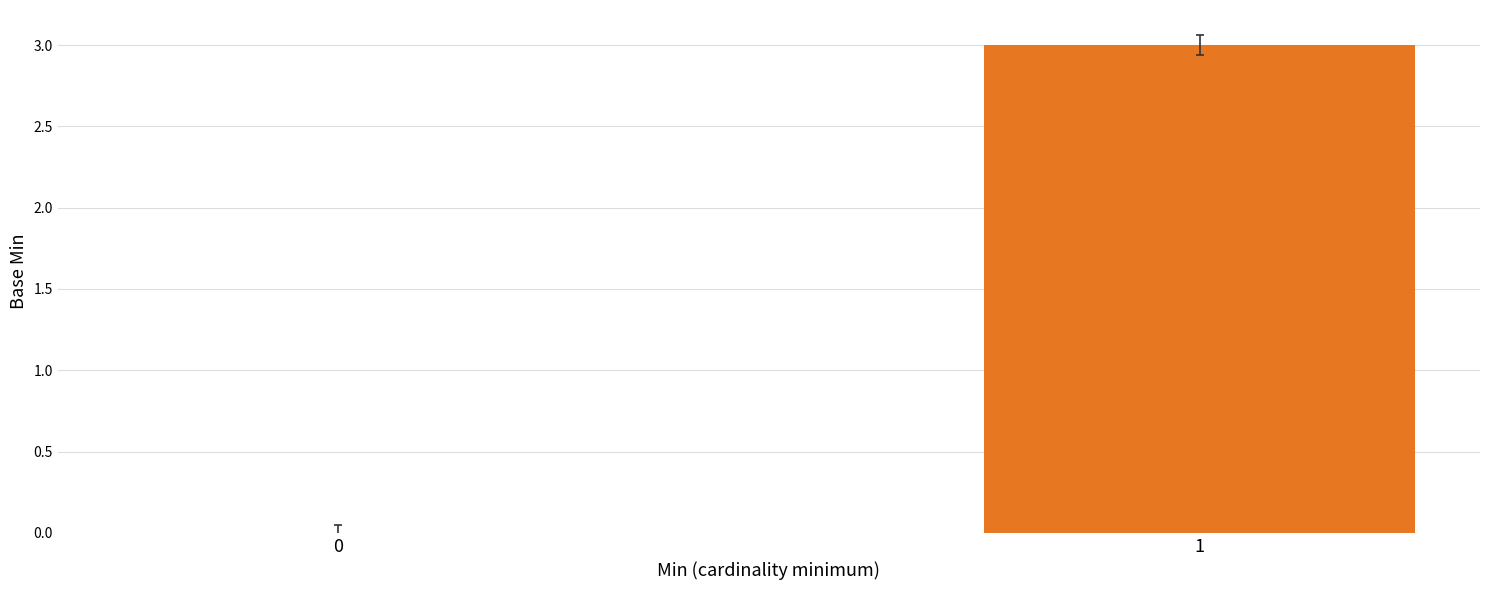

Reading right to left, list all the values displayed in this chart.

1=3	0=0